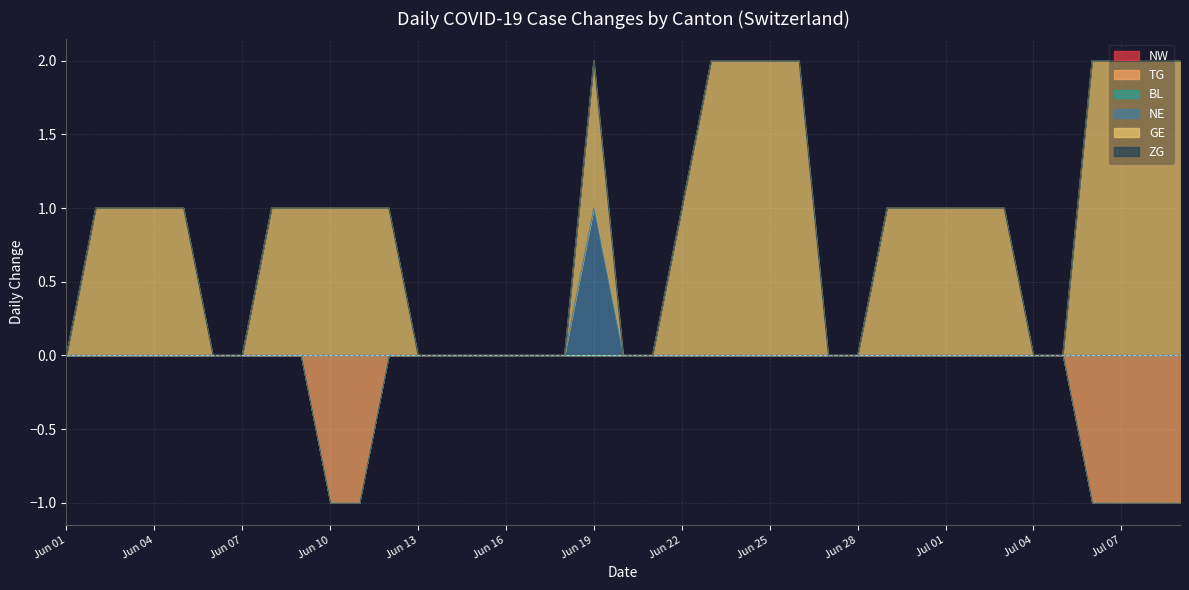

Which series has the largest range (max minus min)?

GE